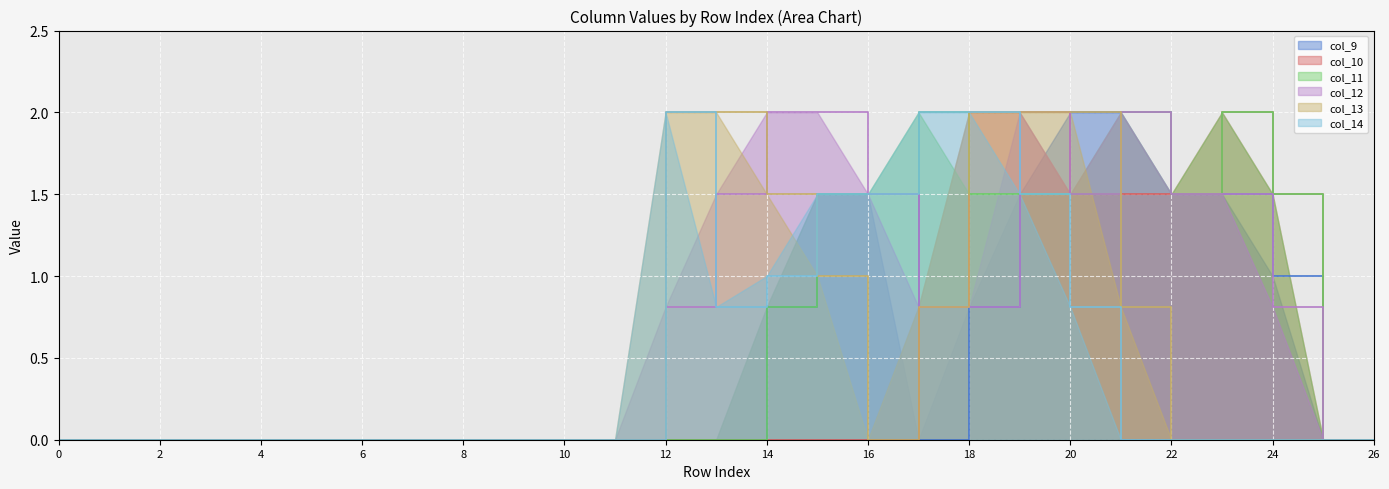

Reading right to left, what are all the values shown in this chart?

col_9: 26=0.0	25=0.0	24=1.0	23=1.5	22=1.5	21=2.0	20=2.0	19=1.5	18=0.8	17=0.0	16=1.5	15=1.5	14=0.8	13=0.0	12=0.0	11=0.0	10=0.0	9=0.0	8=0.0	7=0.0	6=0.0	5=0.0	4=0.0	3=0.0	2=0.0	1=0.0	0=0.0
col_10: 26=0.0	25=0.0	24=1.5	23=2.0	22=1.5	21=1.5	20=1.5	19=2.0	18=2.0	17=0.8	16=0.0	15=0.0	14=0.0	13=0.0	12=0.0	11=0.0	10=0.0	9=0.0	8=0.0	7=0.0	6=0.0	5=0.0	4=0.0	3=0.0	2=0.0	1=0.0	0=0.0
col_11: 26=0.0	25=0.0	24=1.5	23=2.0	22=1.5	21=2.0	20=1.5	19=1.5	18=1.5	17=2.0	16=1.5	15=1.5	14=0.8	13=0.0	12=0.0	11=0.0	10=0.0	9=0.0	8=0.0	7=0.0	6=0.0	5=0.0	4=0.0	3=0.0	2=0.0	1=0.0	0=0.0
col_12: 26=0.0	25=0.0	24=0.8	23=1.5	22=1.5	21=2.0	20=1.5	19=2.0	18=0.8	17=0.8	16=1.5	15=2.0	14=2.0	13=1.5	12=0.8	11=0.0	10=0.0	9=0.0	8=0.0	7=0.0	6=0.0	5=0.0	4=0.0	3=0.0	2=0.0	1=0.0	0=0.0
col_13: 26=0.0	25=0.0	24=0.0	23=0.0	22=0.0	21=0.8	20=2.0	19=2.0	18=2.0	17=0.8	16=0.0	15=1.0	14=1.5	13=2.0	12=2.0	11=0.0	10=0.0	9=0.0	8=0.0	7=0.0	6=0.0	5=0.0	4=0.0	3=0.0	2=0.0	1=0.0	0=0.0
col_14: 26=0.0	25=0.0	24=0.0	23=0.0	22=0.0	21=0.0	20=0.8	19=1.5	18=2.0	17=2.0	16=1.5	15=1.5	14=1.0	13=0.8	12=2.0	11=0.0	10=0.0	9=0.0	8=0.0	7=0.0	6=0.0	5=0.0	4=0.0	3=0.0	2=0.0	1=0.0	0=0.0